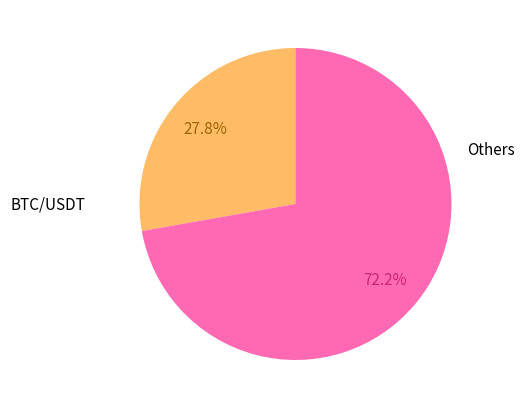

Does Others account for over 50% of the chart?

Yes